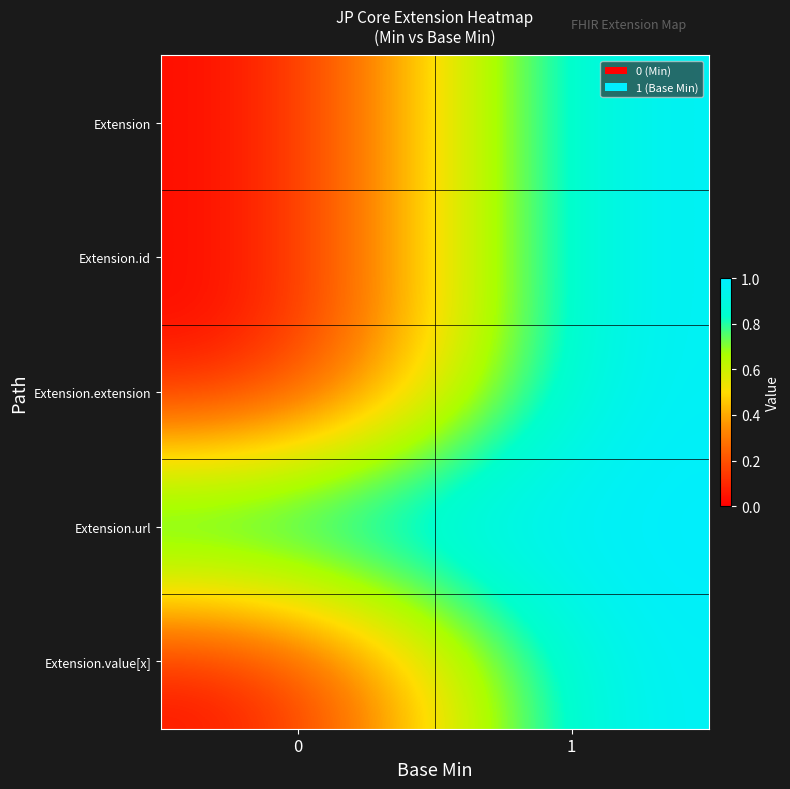

At which category is the sum across all series the highest?

1